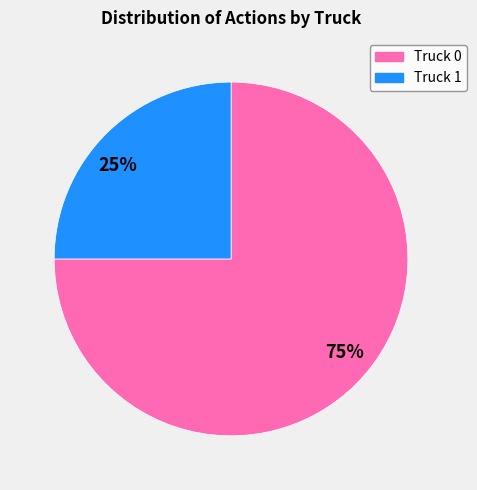

What is the ratio of the value at 75% to the value at 25%?

3.0